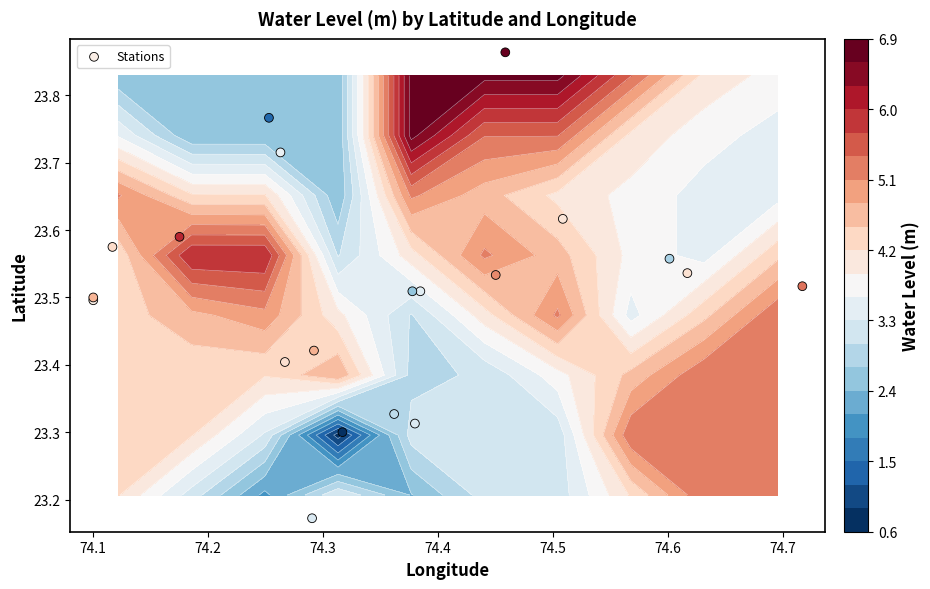

What is the approximate value at 74.1?

23.5